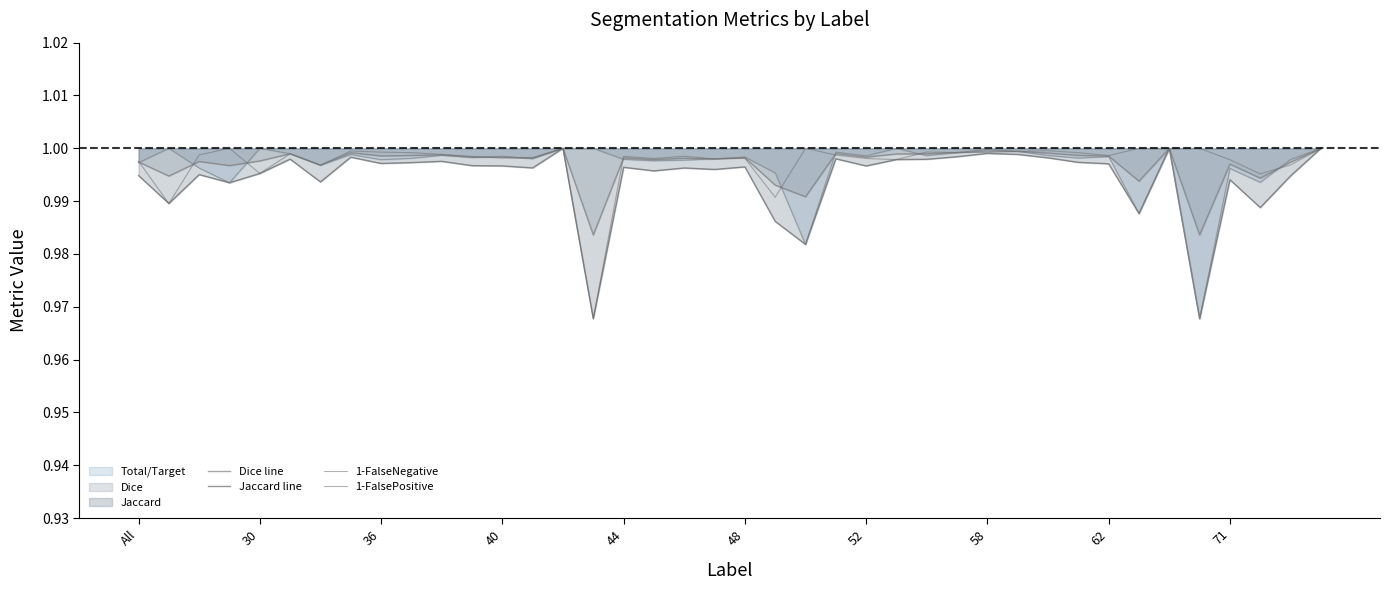

At which category does Dice line reach its first local peak?

36